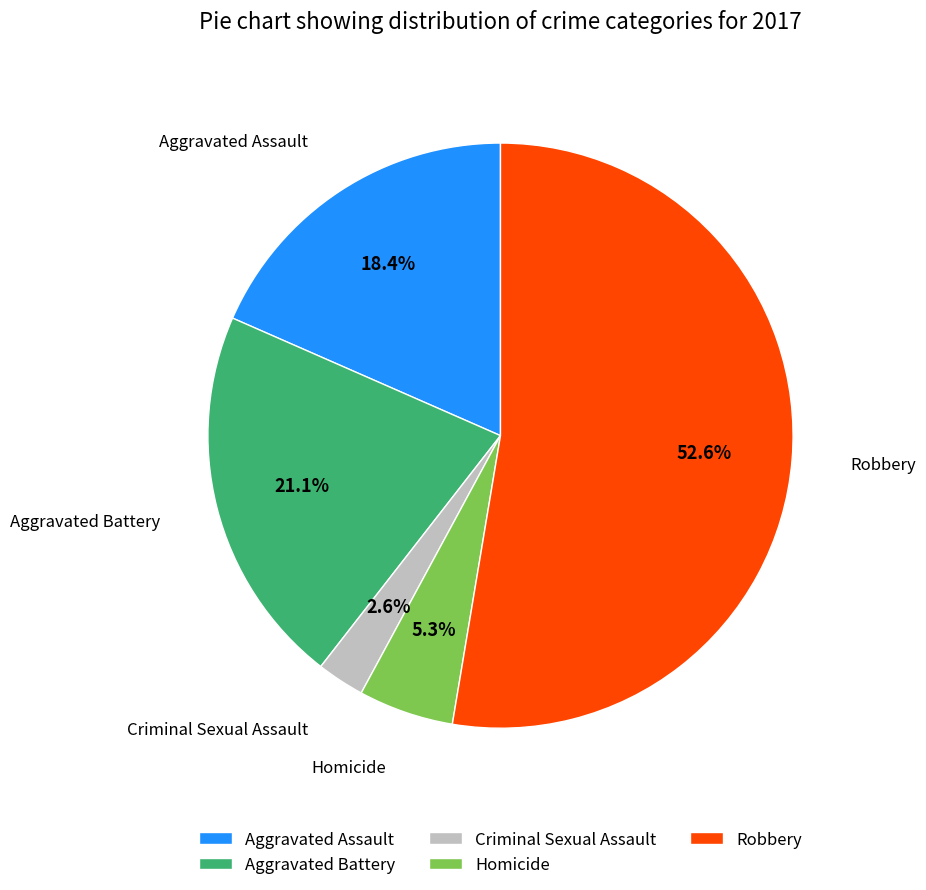

Does Robbery represent more than half of the total?

Yes